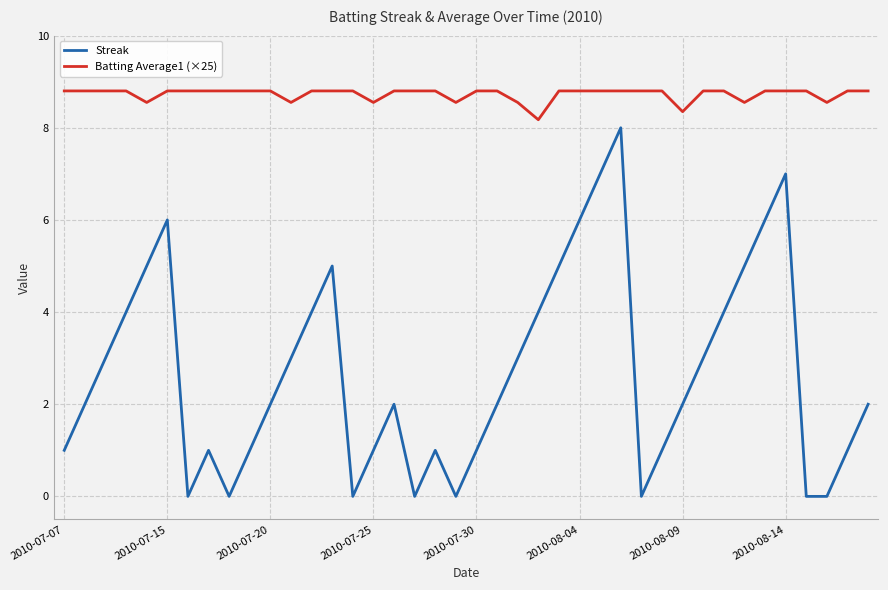

What is the difference between the maximum and minimum values in the Streak series?

8.0